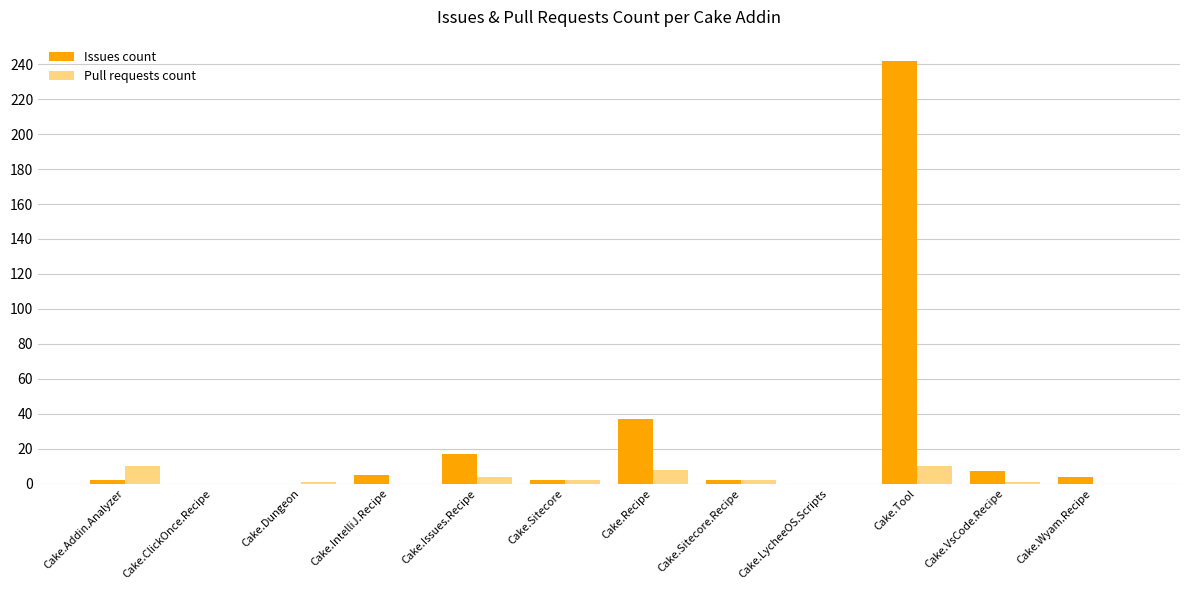

Does the chart contain stacked bars?

No